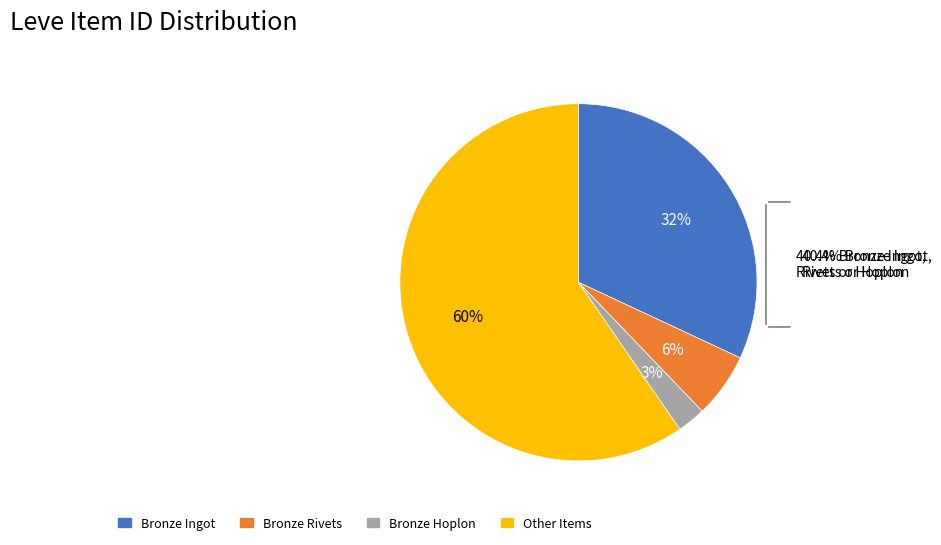

To the nearest percent, what portion does Bronze Ingot represent?

32%